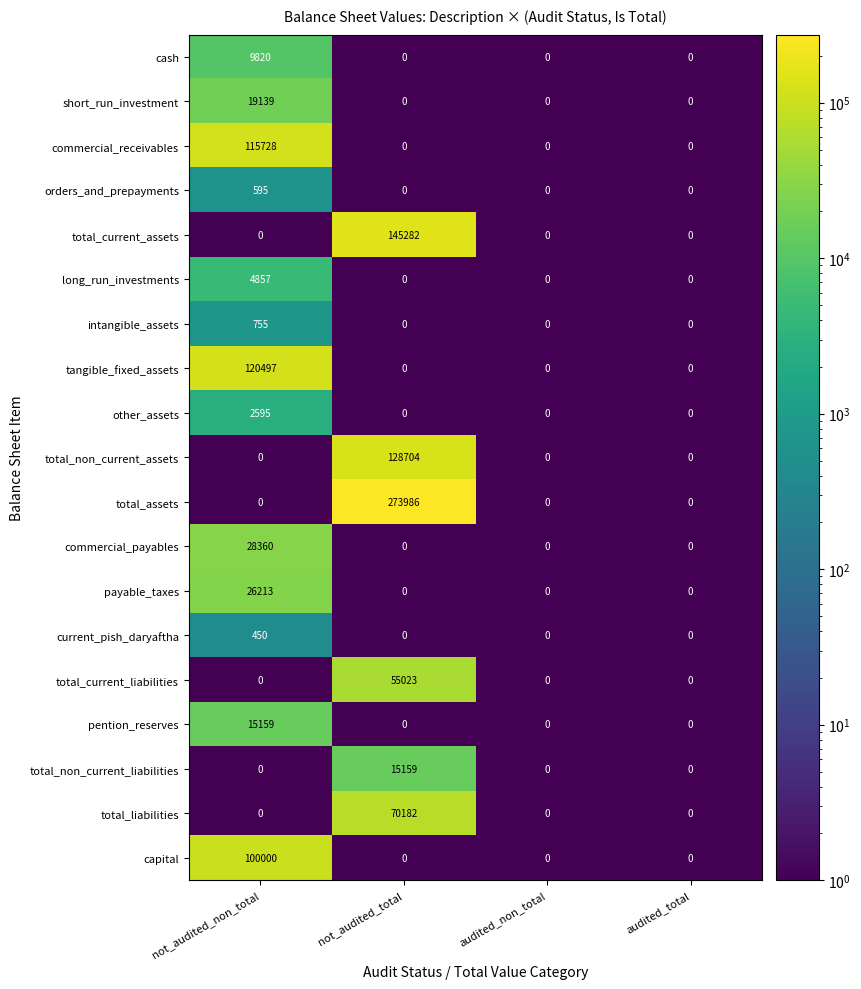

True or false: payable_taxes has a value of 17262 at not_audited_non_total.

False